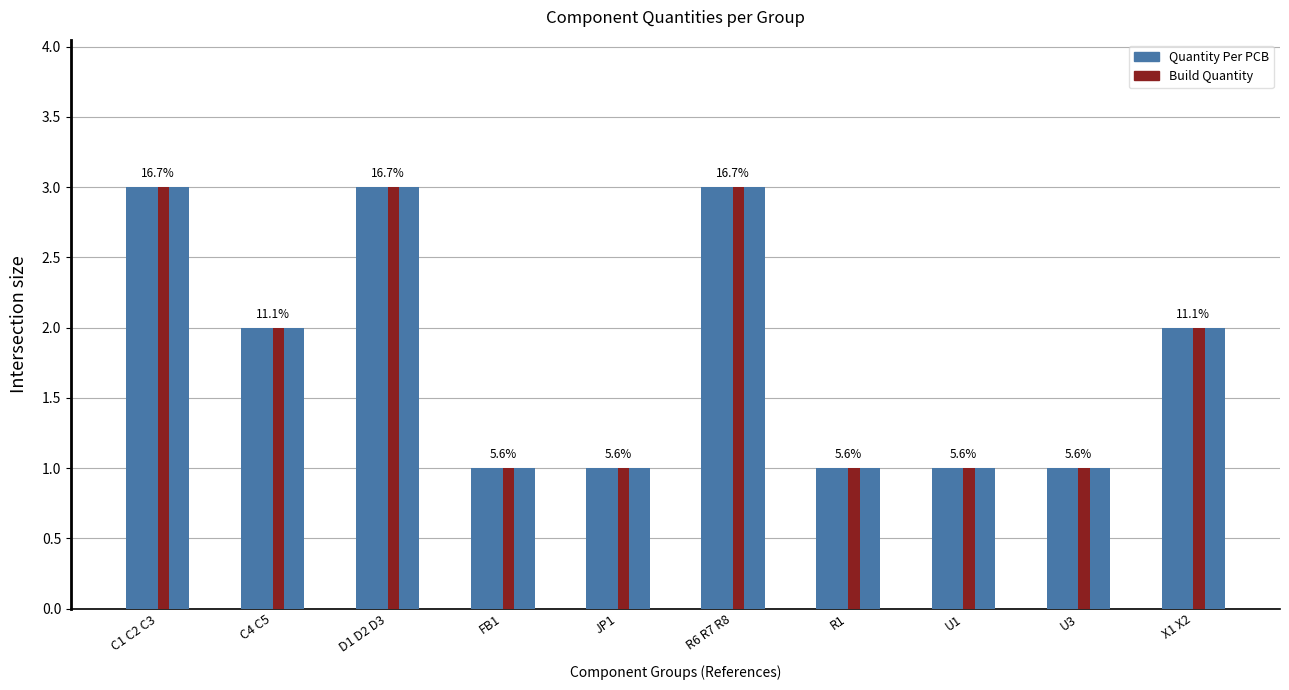

How many Quantity Per PCB values are between 1 and 3?

10